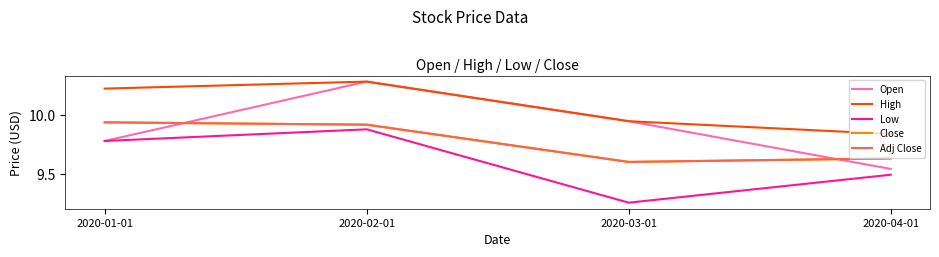

True or false: Low and Close intersect in this chart.

False